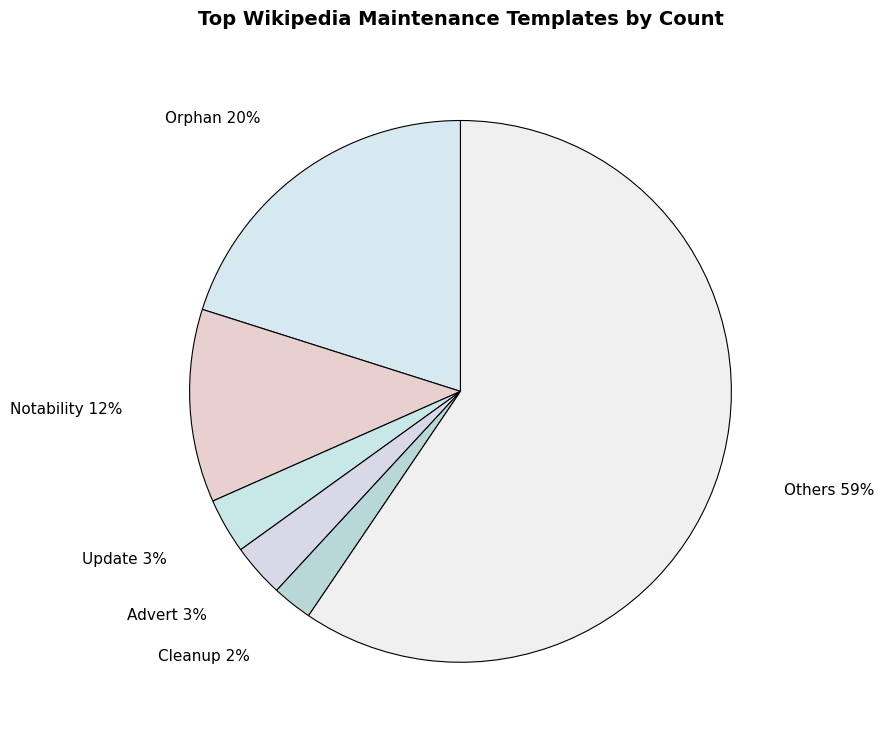

Is it true that Others is 45% of the pie?

False